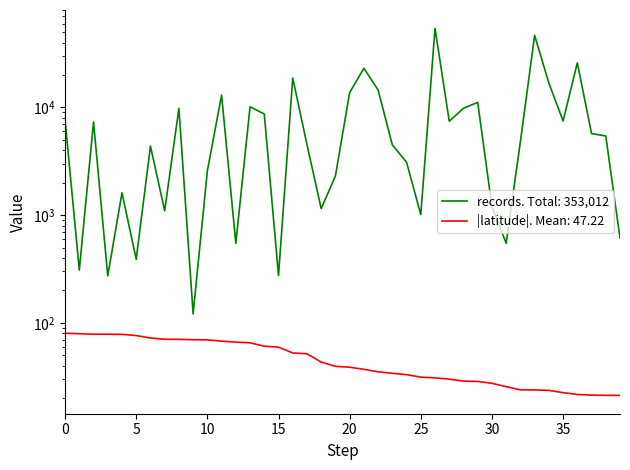

Is it true that records equals 46725.0 at 33?

True